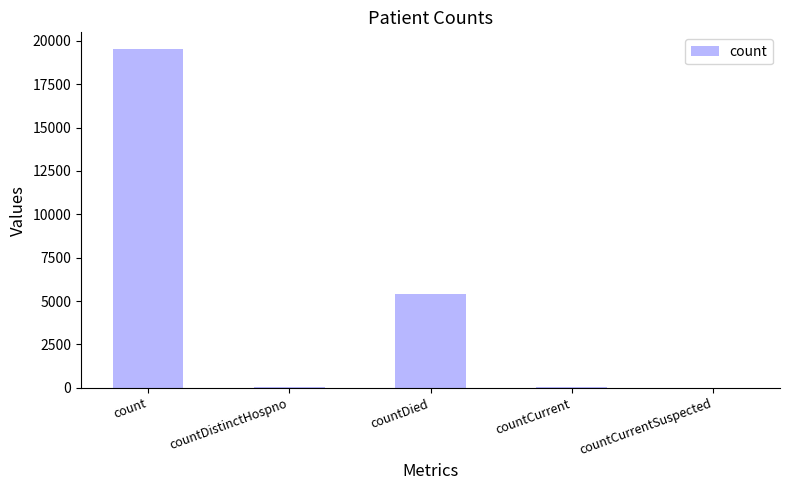

The chart shows a value of 5388 at countDied. True or false?

True